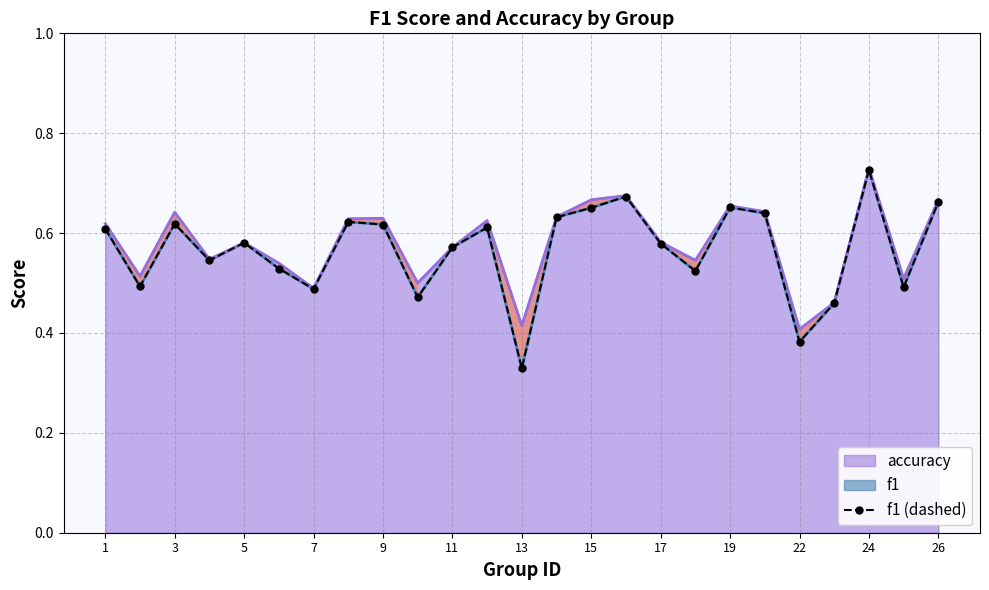

Which category has the highest value in the f1 (dashed) series?

24